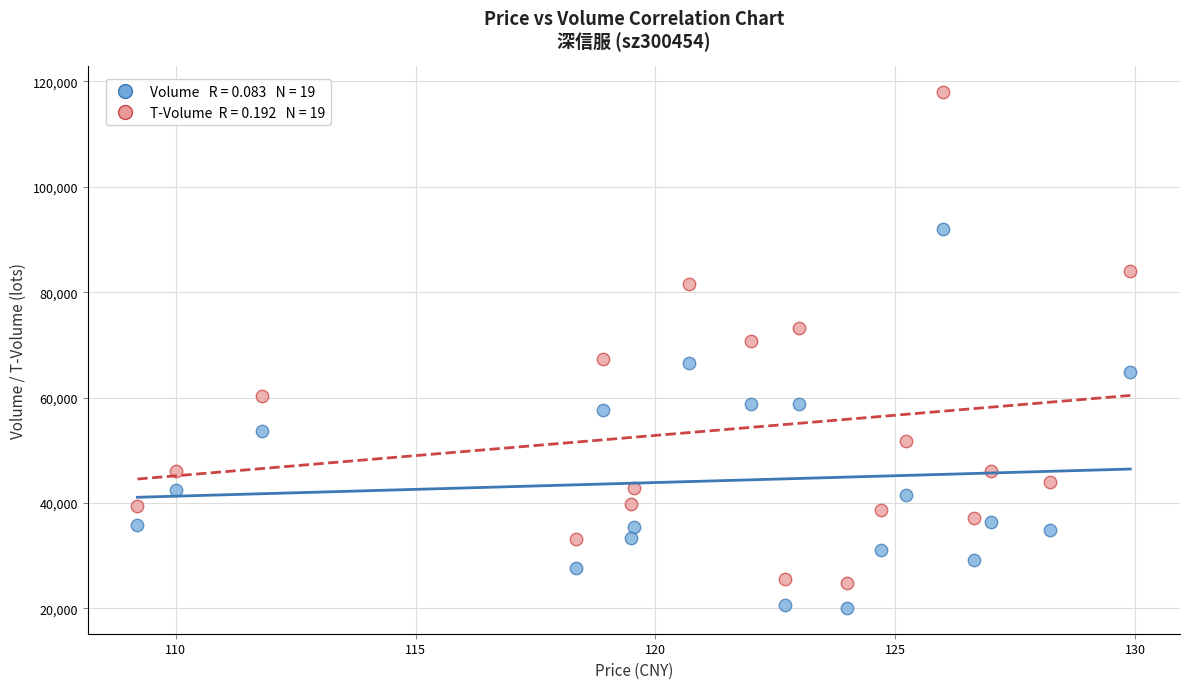

Across all data points, what is the range of Y values (max minus min)?

97866